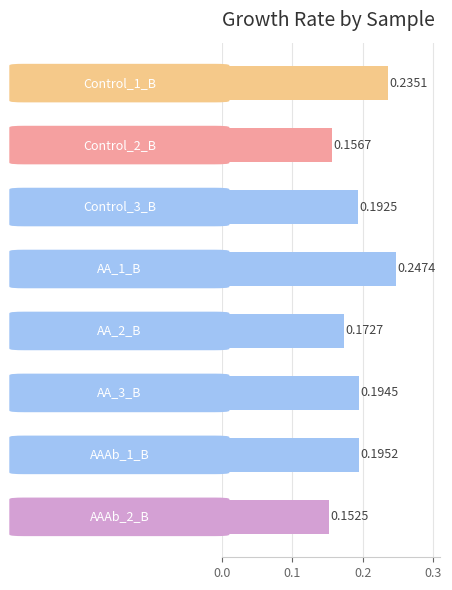

How many bars are there in total?

8